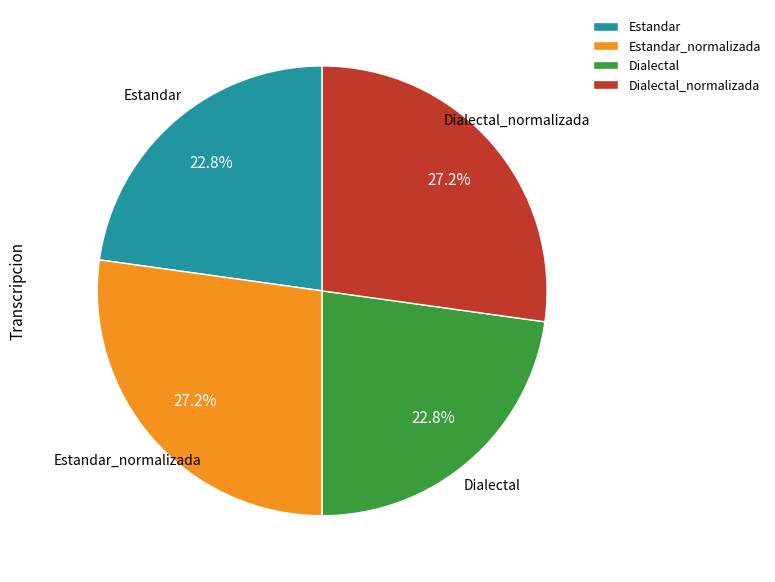

What is the ratio of the value at Estandar_normalizada to the value at Dialectal?

1.2